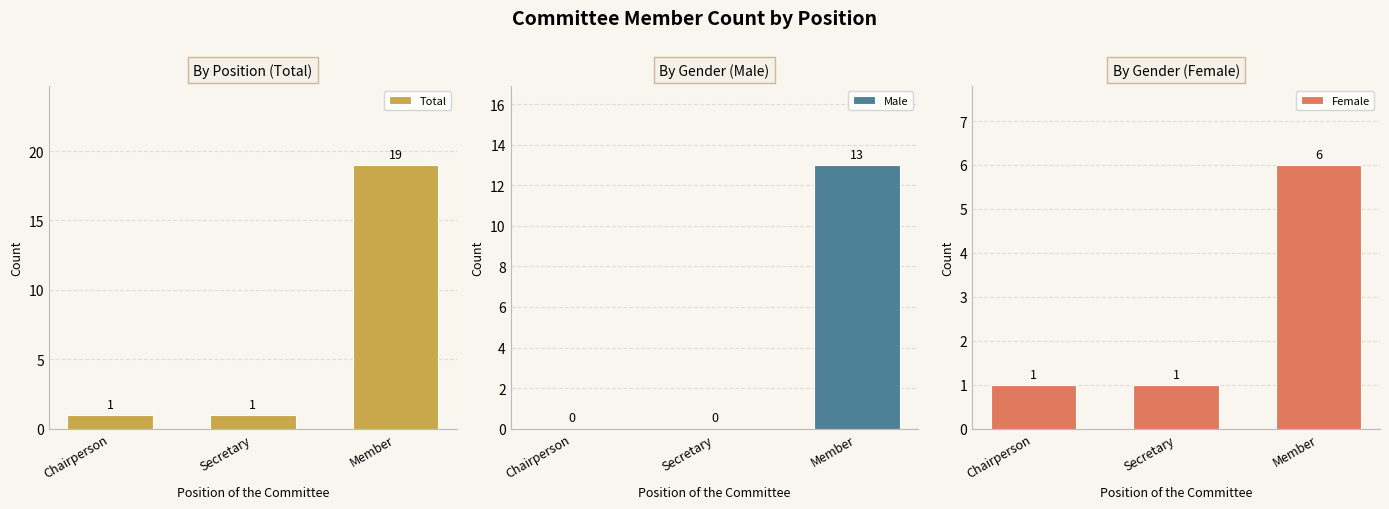

What is the total value across all series at Member?

38